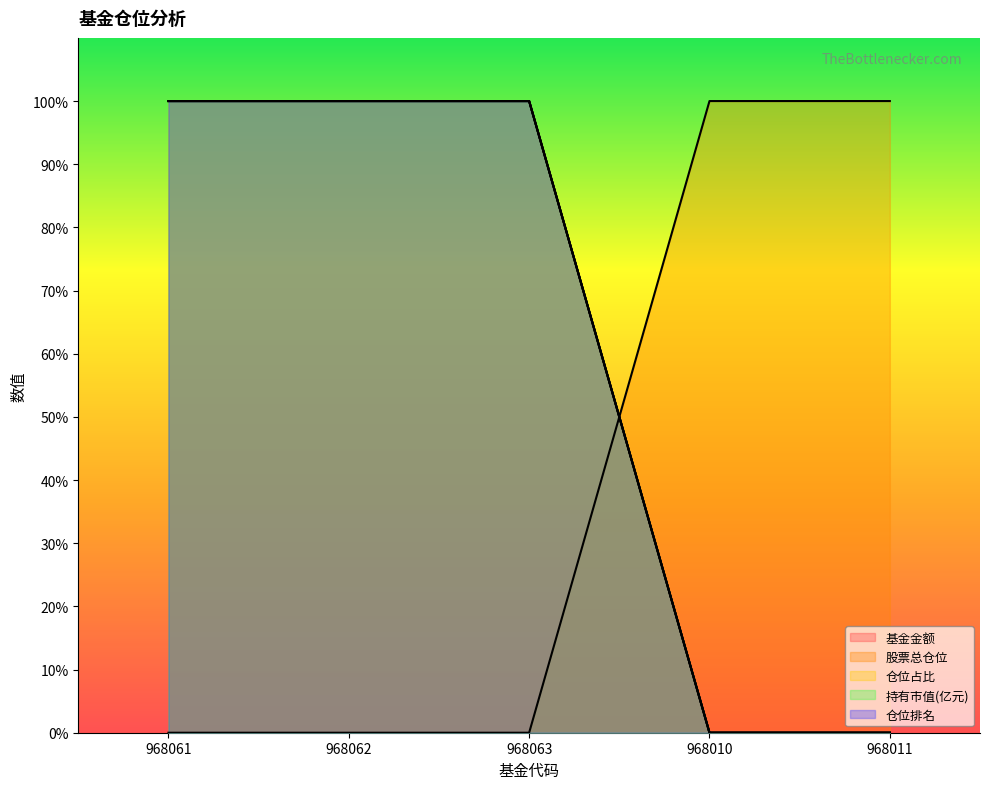

What is the difference between the highest and lowest values at 968062?

100